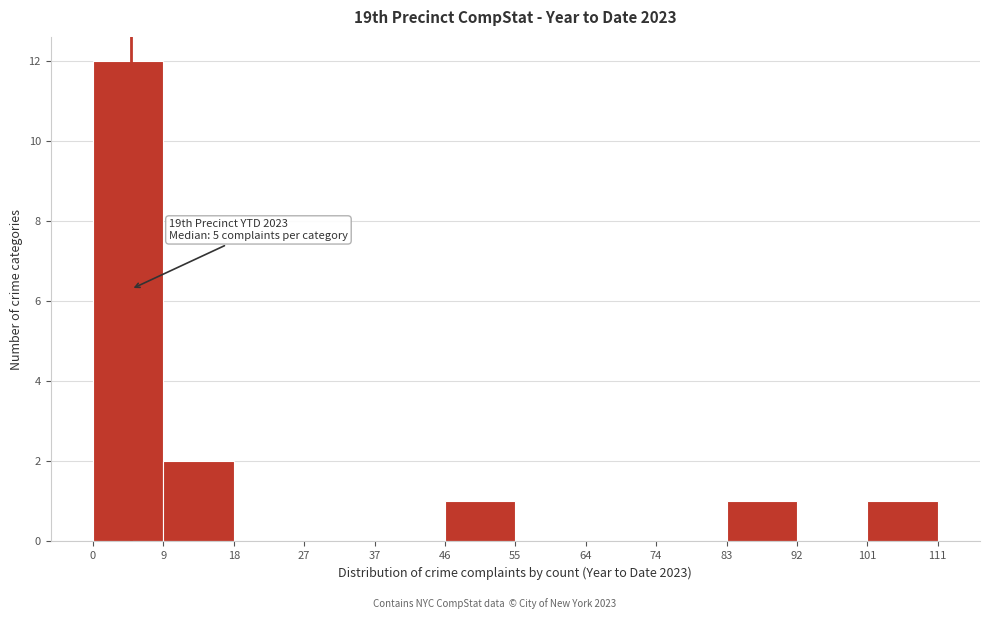

Over which range of the x-axis is the bar tallest?

0 to 9